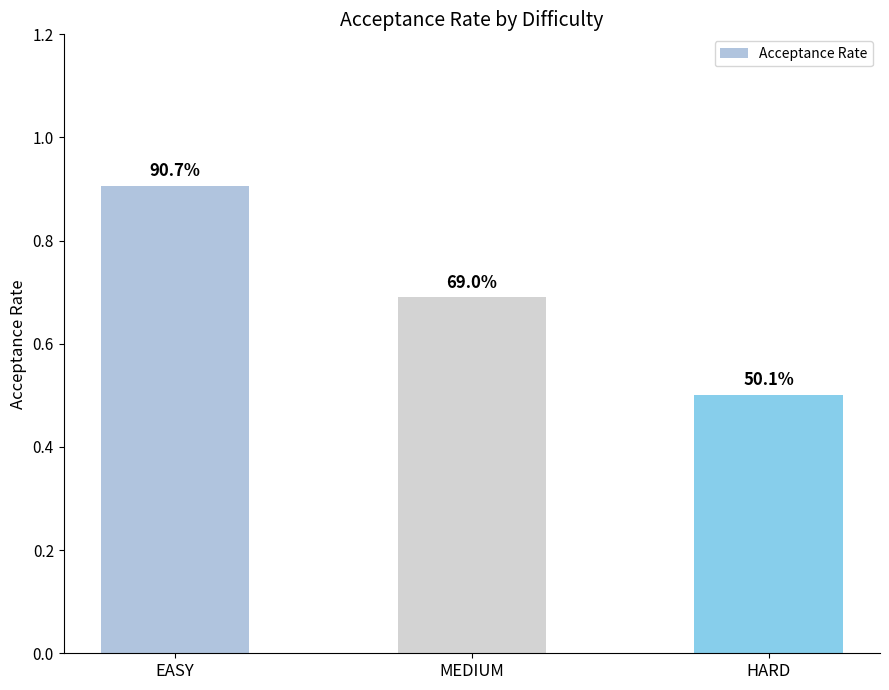

List the labels in order of value, smallest first.

HARD, MEDIUM, EASY